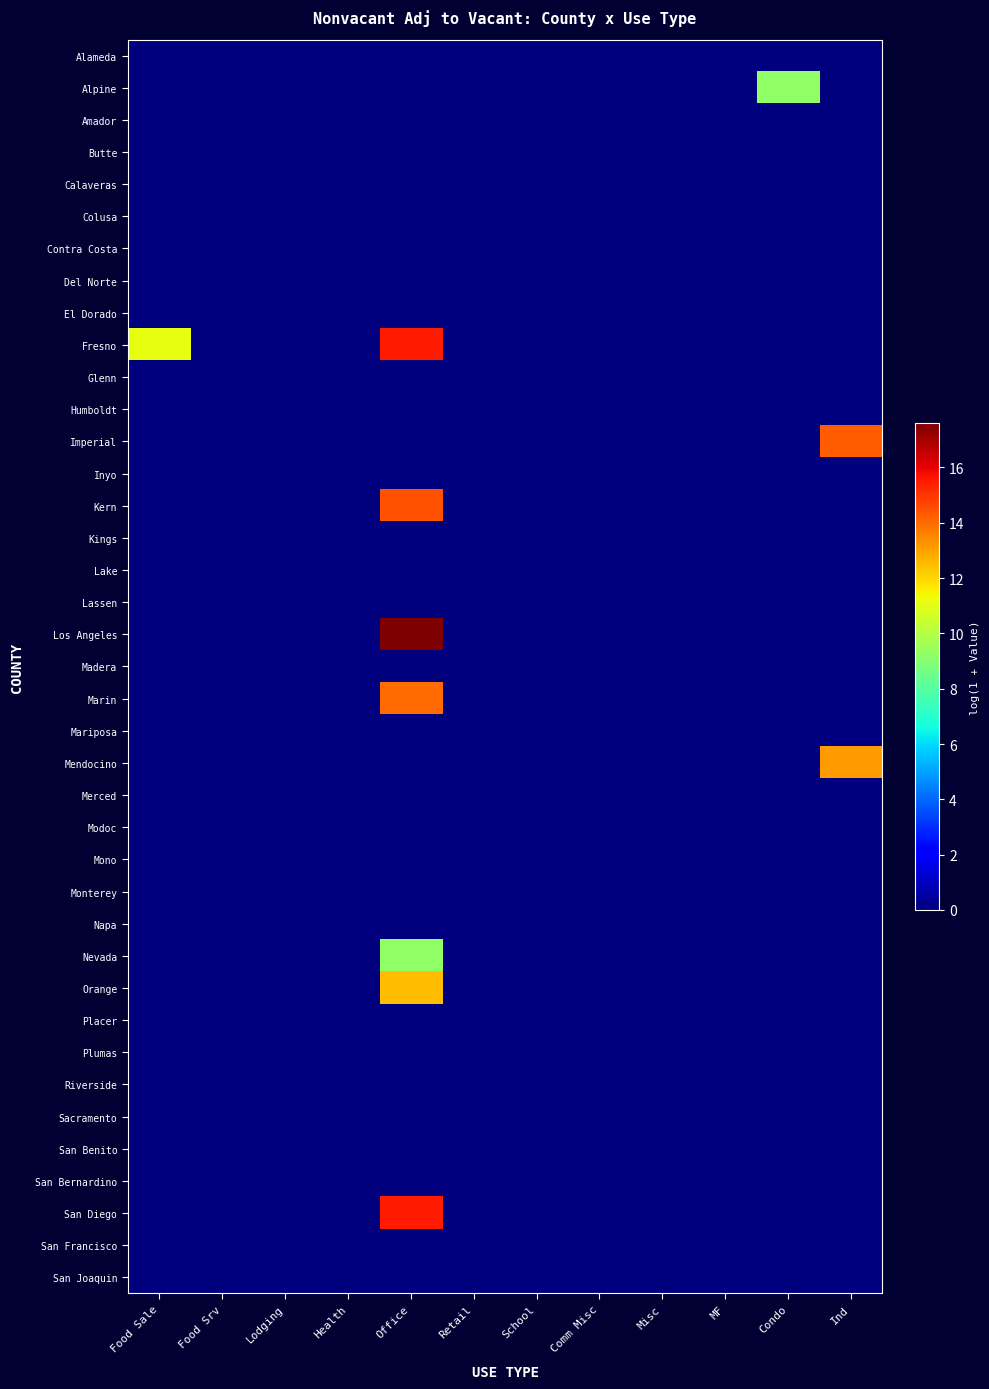

Between MF and Condo, which series saw the biggest shift?

Alpine